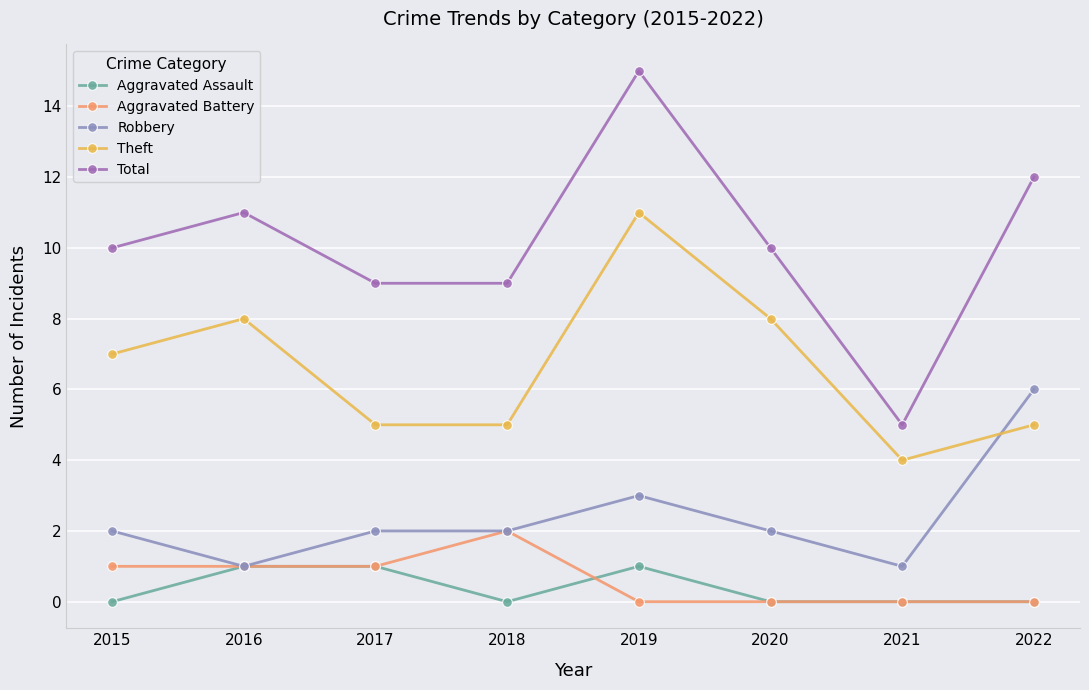

True or false: Total and Robbery intersect in this chart.

False